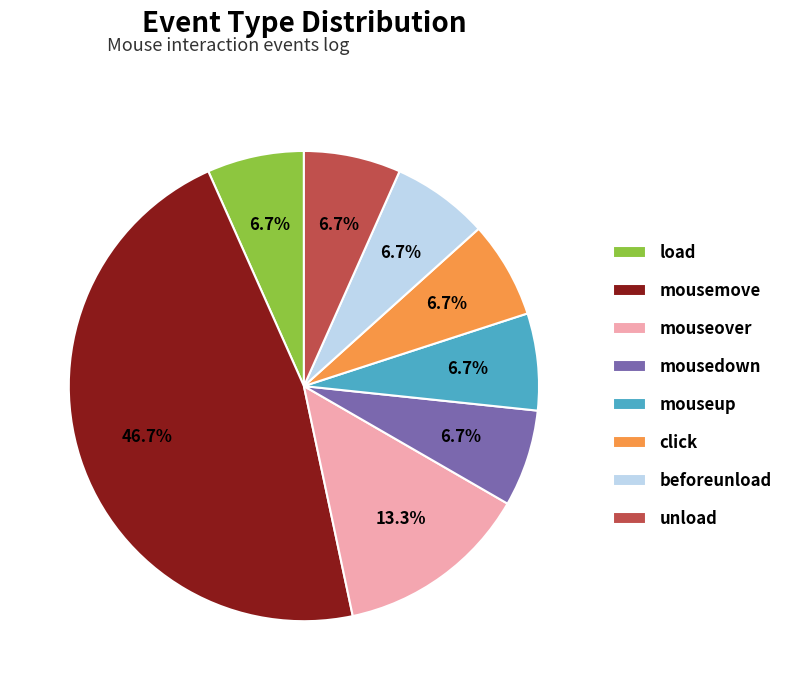

To the nearest percent, what is the average slice percentage?

12%